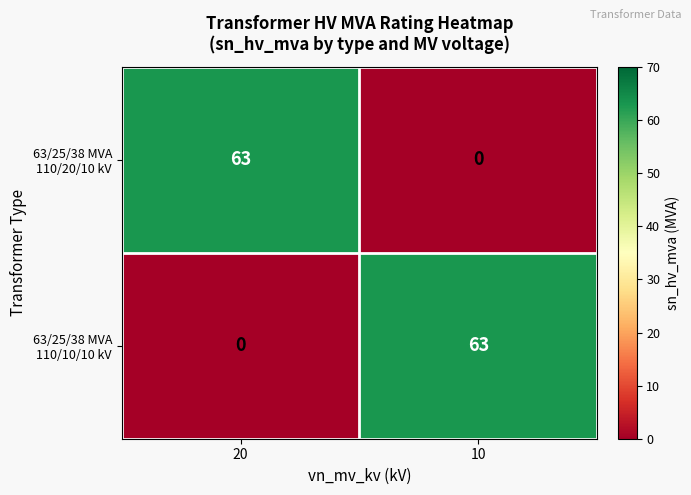

At how many categories does at least one series exceed 5?

2